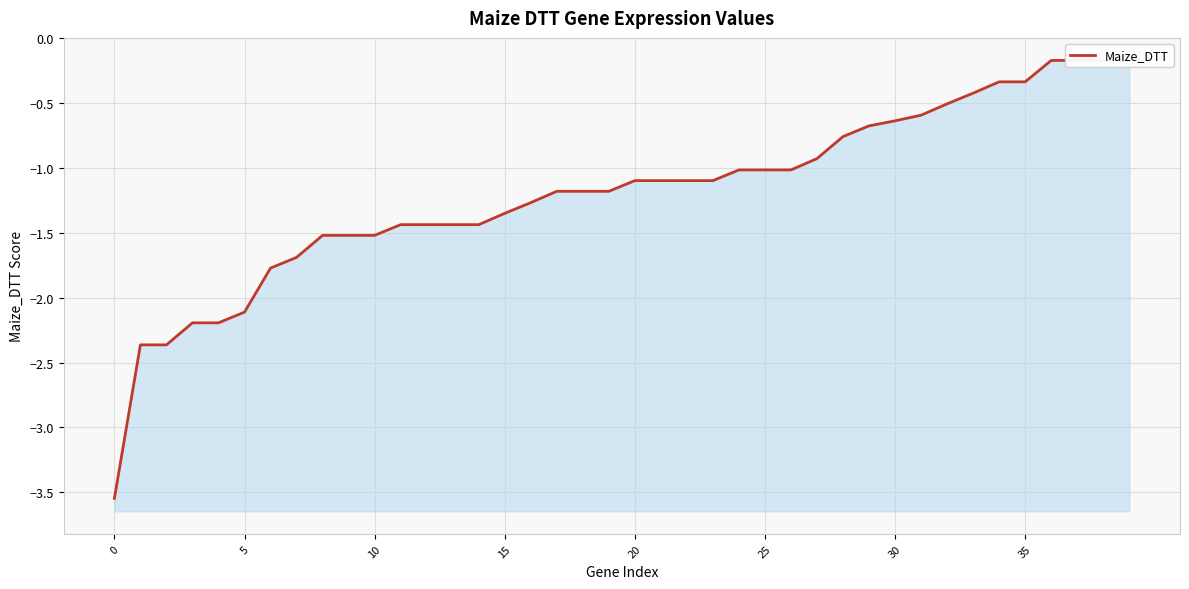

Read the value at 16.

-1.3